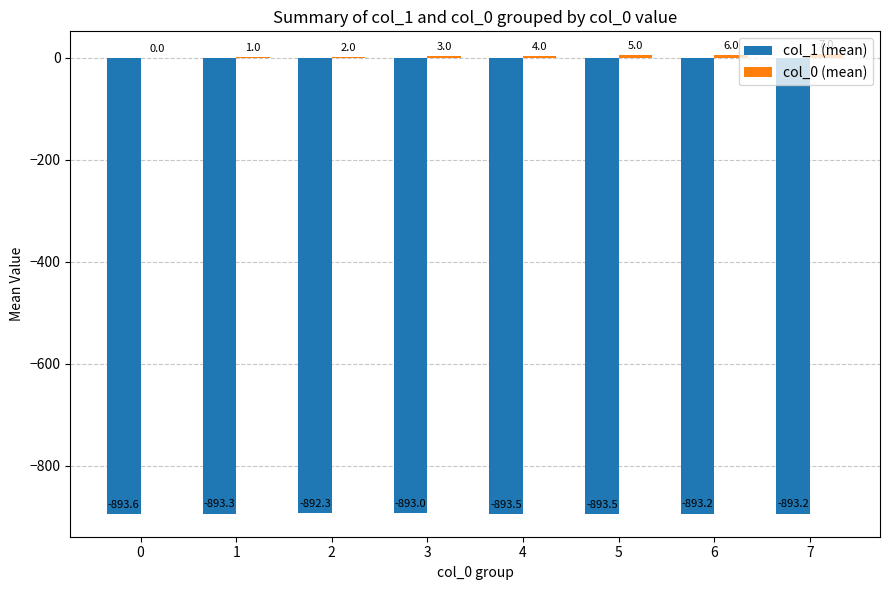

Count the number of categories in the chart.

8